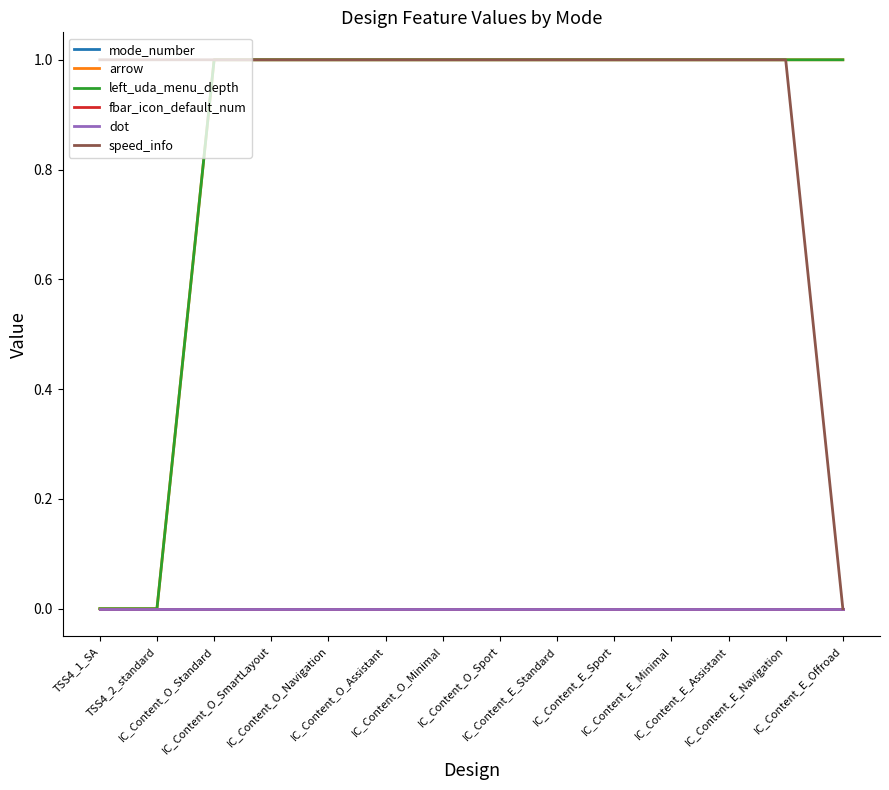

True or false: fbar_icon_default_num and speed_info intersect in this chart.

False